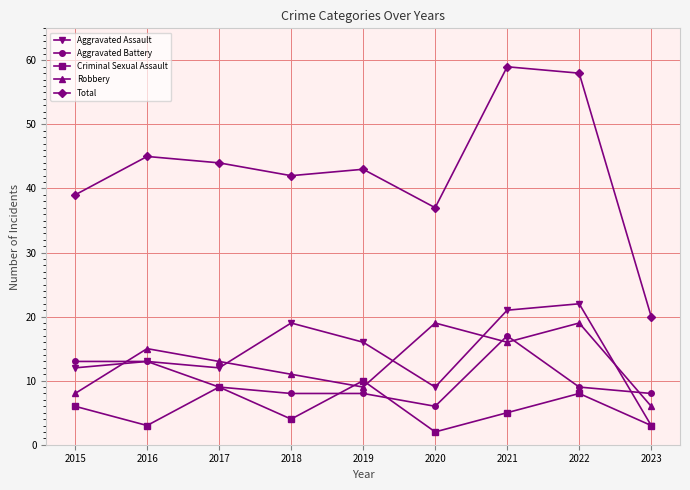

What is the value of the Aggravated Assault point at the 1st from the left?

12